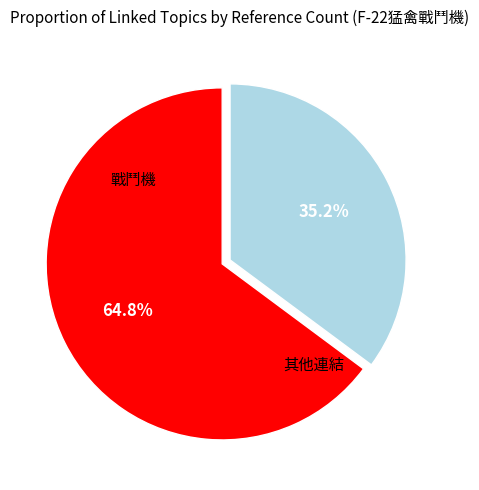

Is there a majority slice in this chart?

Yes